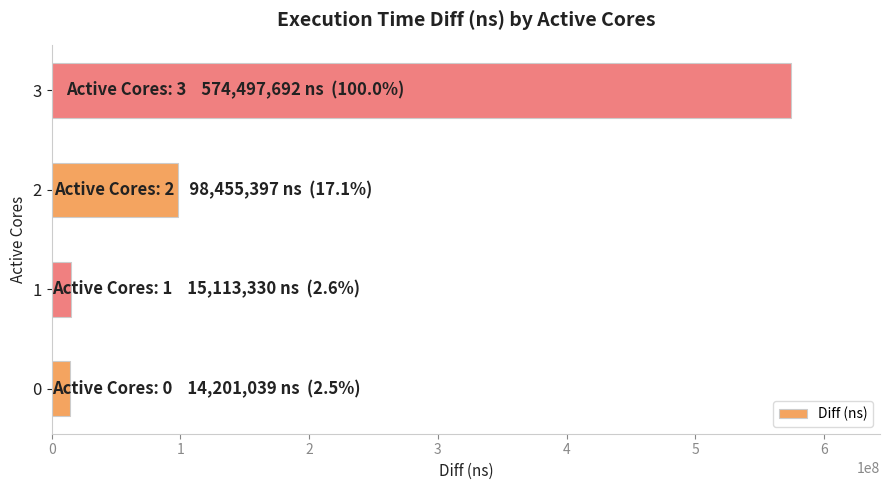

What is the minimum value shown in the chart?

14201039